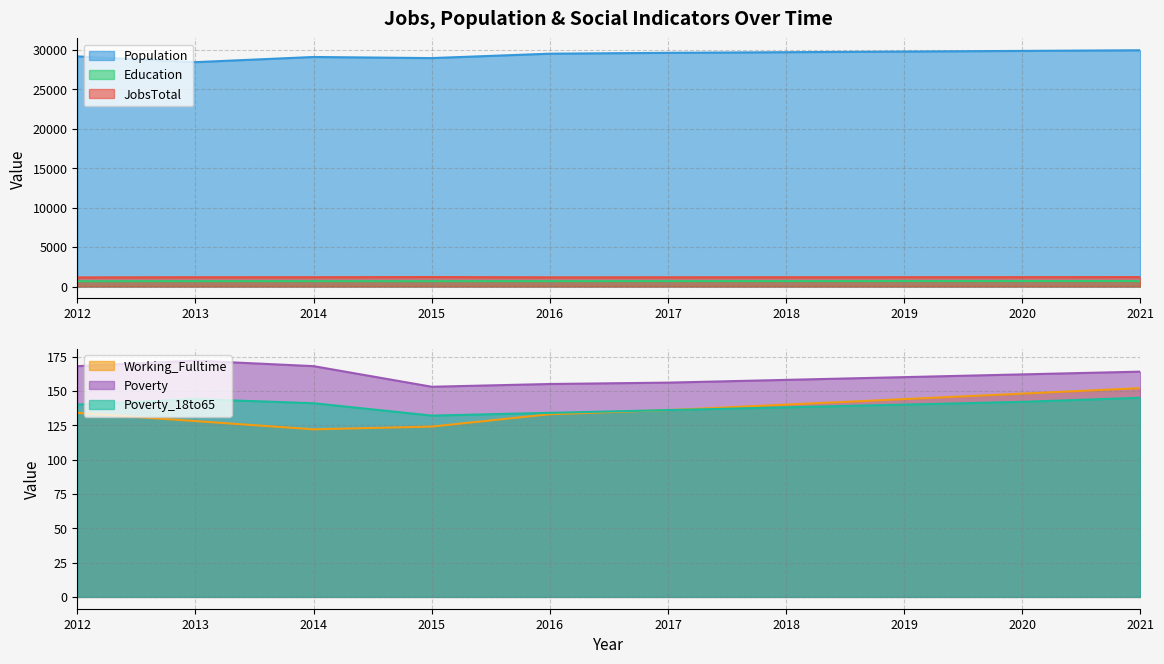

True or false: Population and Poverty_18to65 intersect in this chart.

False